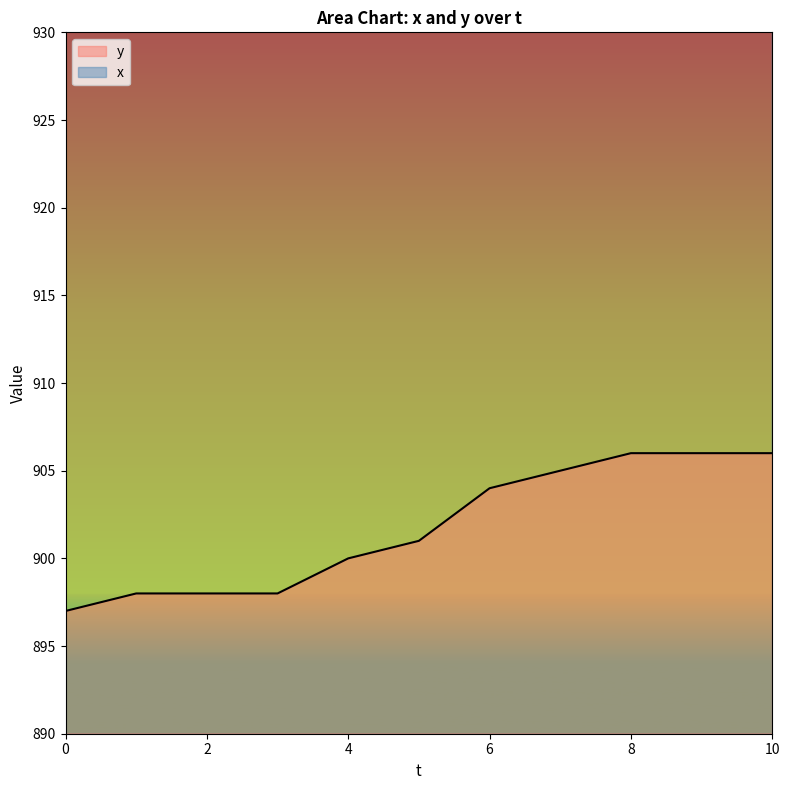

At which label is x closest to 1021?

1